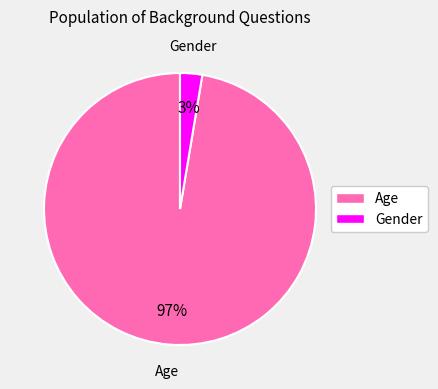

True or false: Gender accounts for 3% of the total.

True